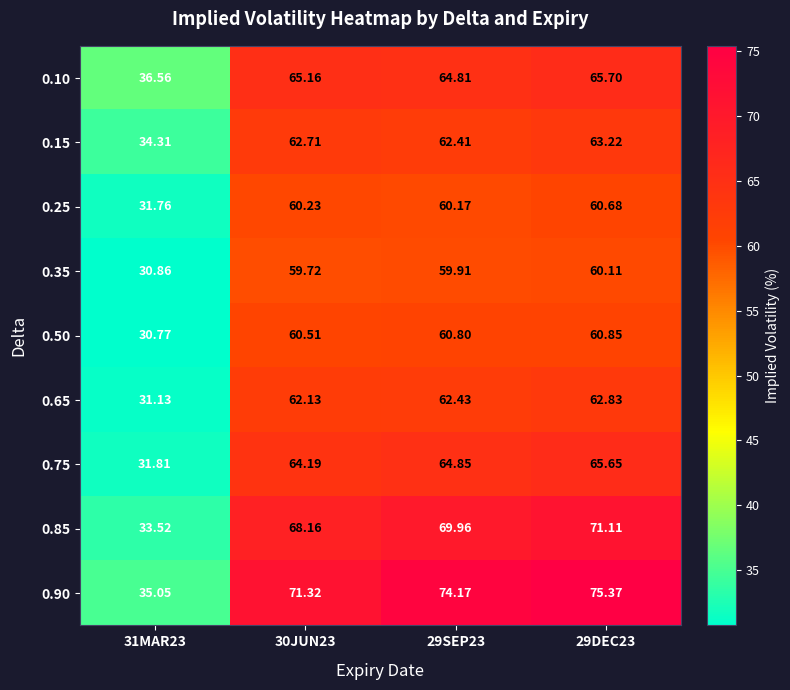

How many data points does each series have?

4